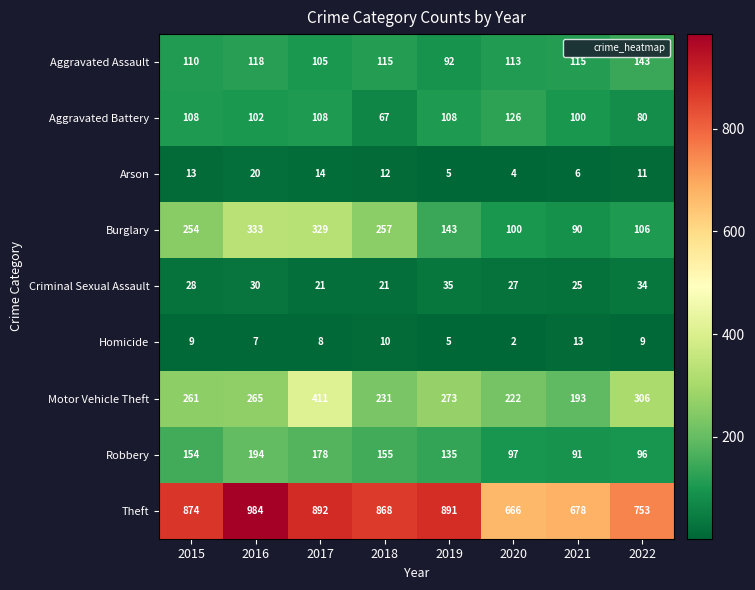

How many data points in Robbery are less than 154?

4